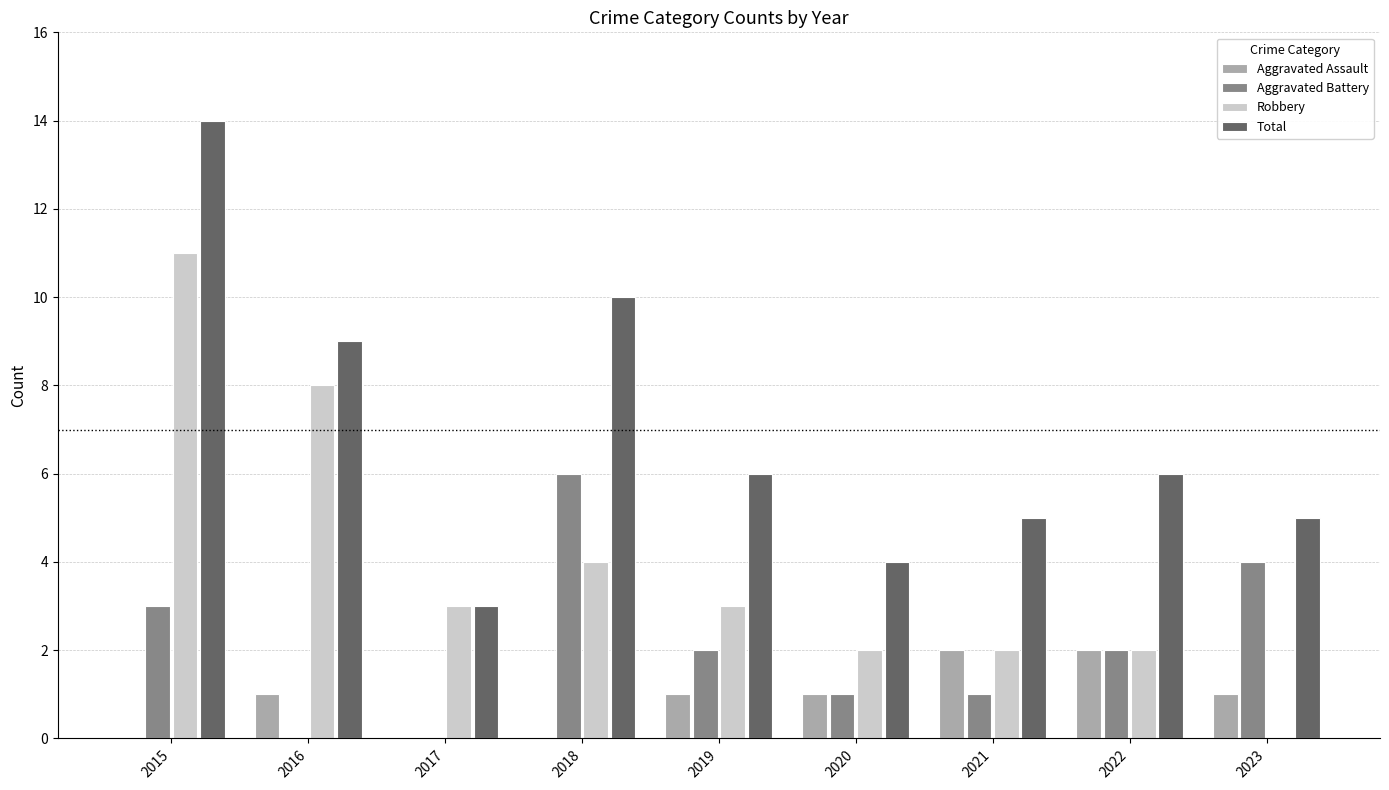

What is the approximate value of Aggravated Assault at 2019?

1